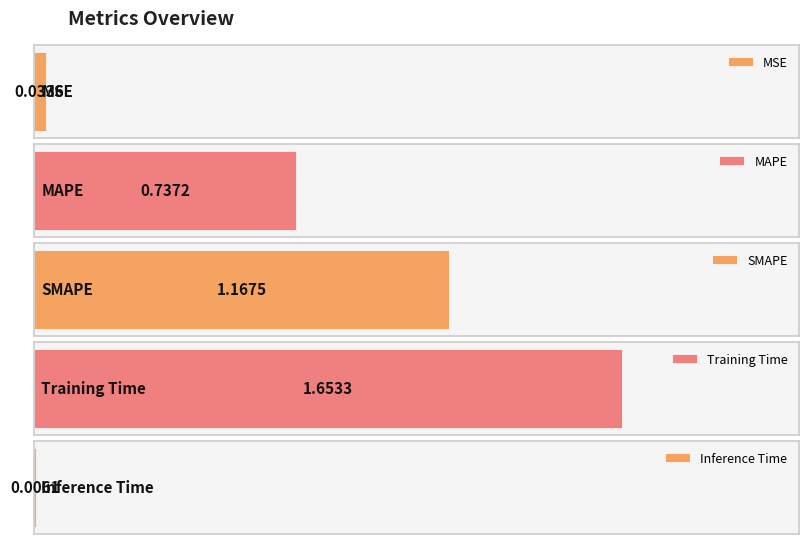

List the labels in order of value, largest first.

Training Time, SMAPE, MAPE, MSE, Inference Time